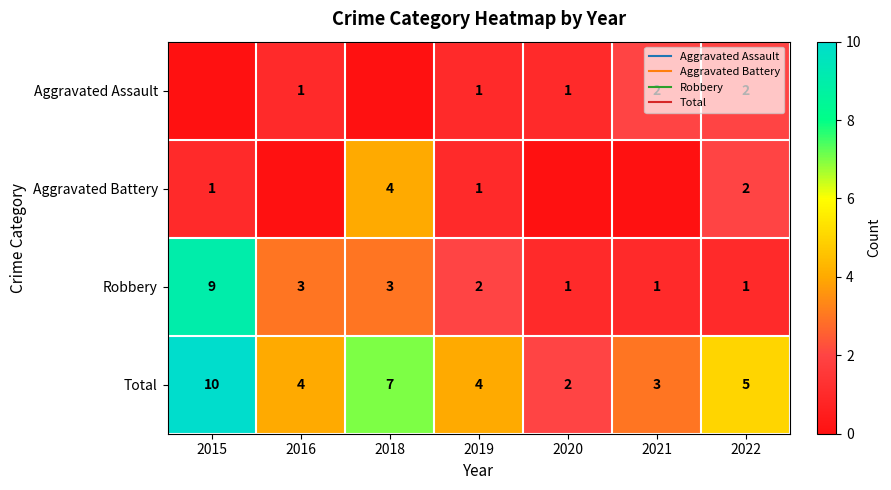

At which label does Total reach its minimum?

2020